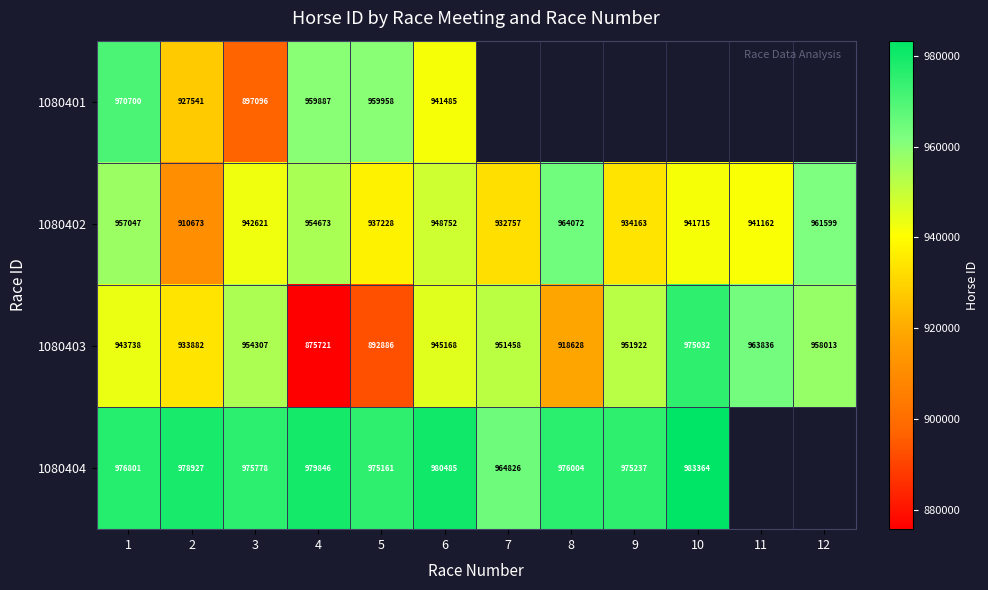

At which category is the sum across all series the highest?

1